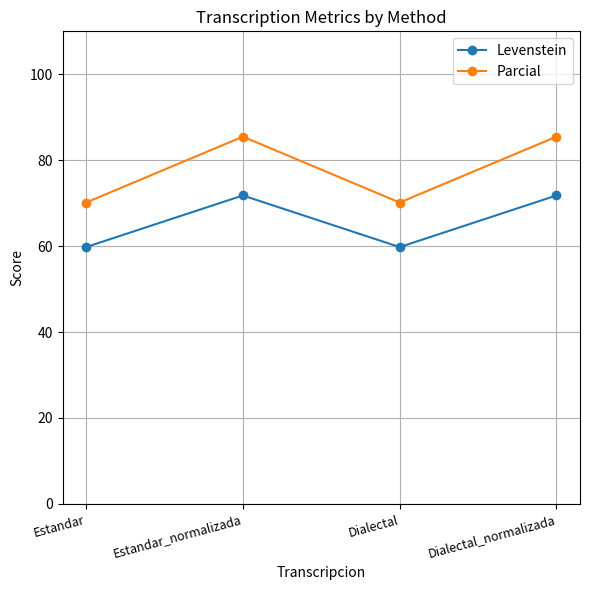

Read the Parcial value at Estandar_normalizada.

85.5